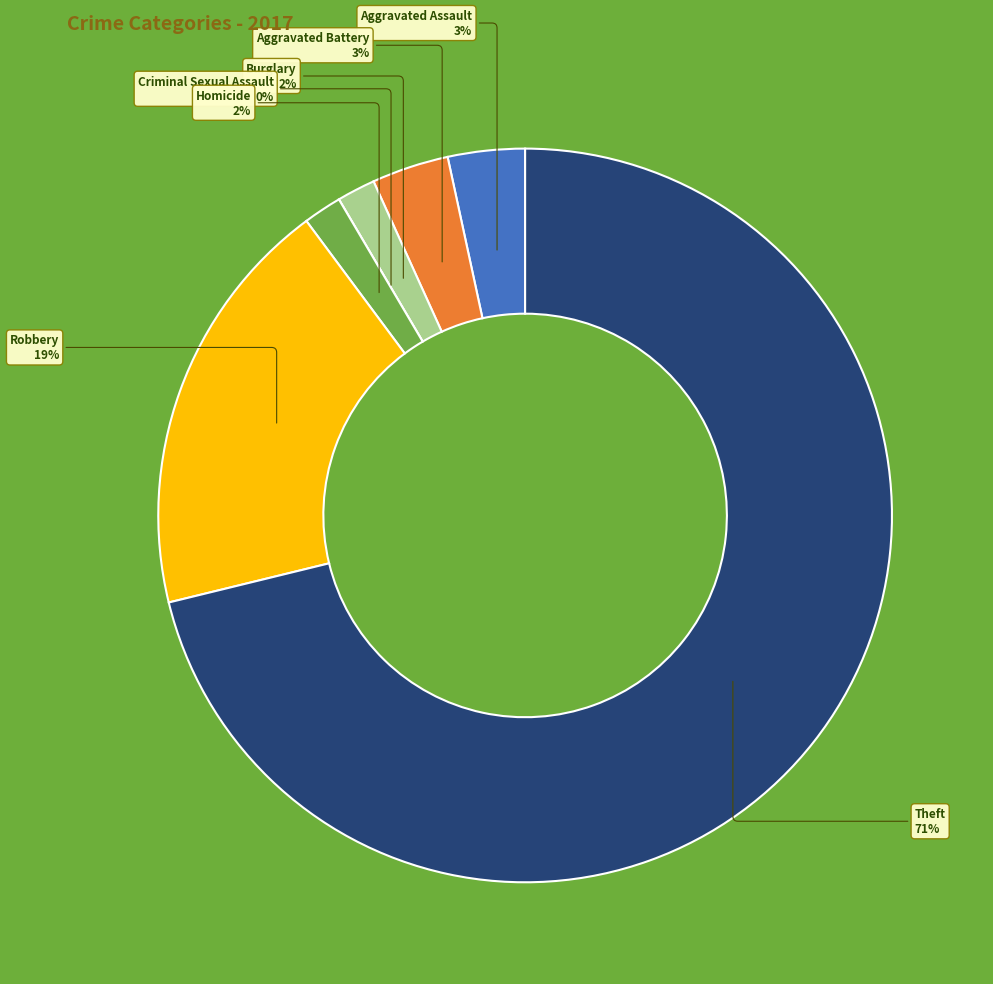

Which slice is the smallest?

Criminal Sexual Assault